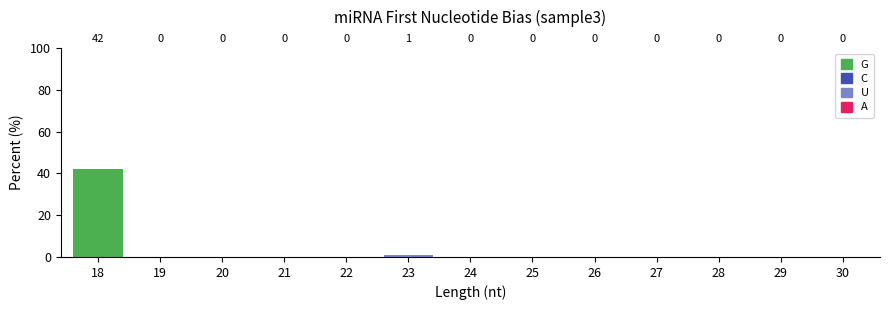

Reading left to right, what are the values for G?

18=42	19=0	20=0	21=0	22=0	23=0	24=0	25=0	26=0	27=0	28=0	29=0	30=0